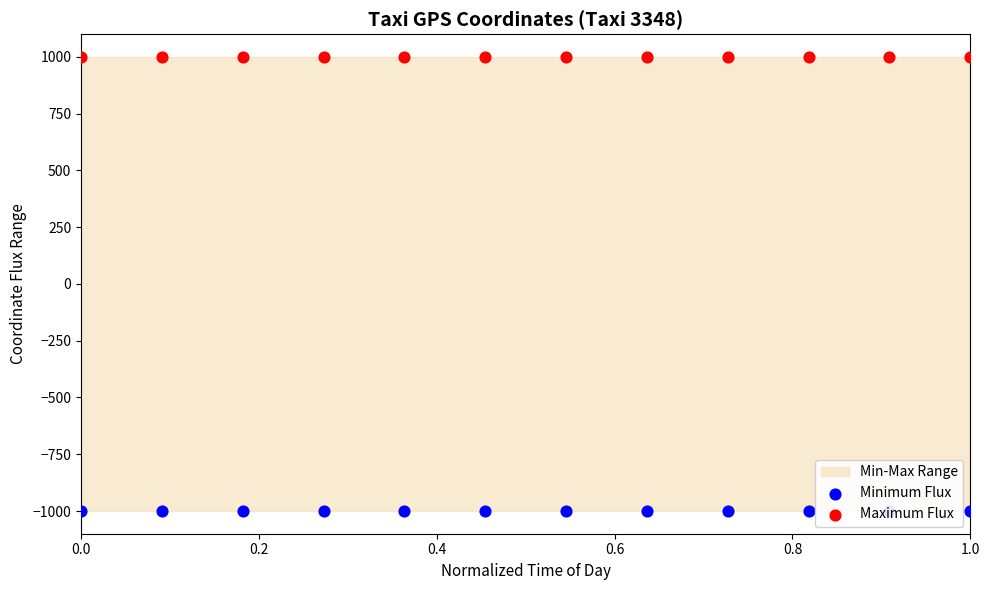

Which series reaches the maximum Y coordinate?

Maximum Flux